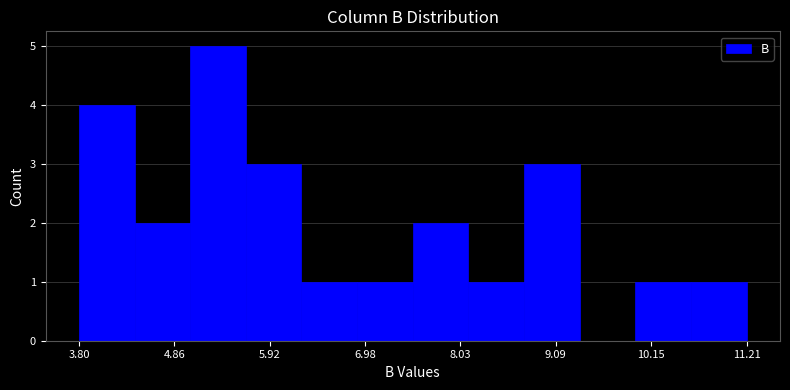

Around what value on the x-axis is the tallest bar? Give the approximate position of its centre, as read against the axis.

5.4